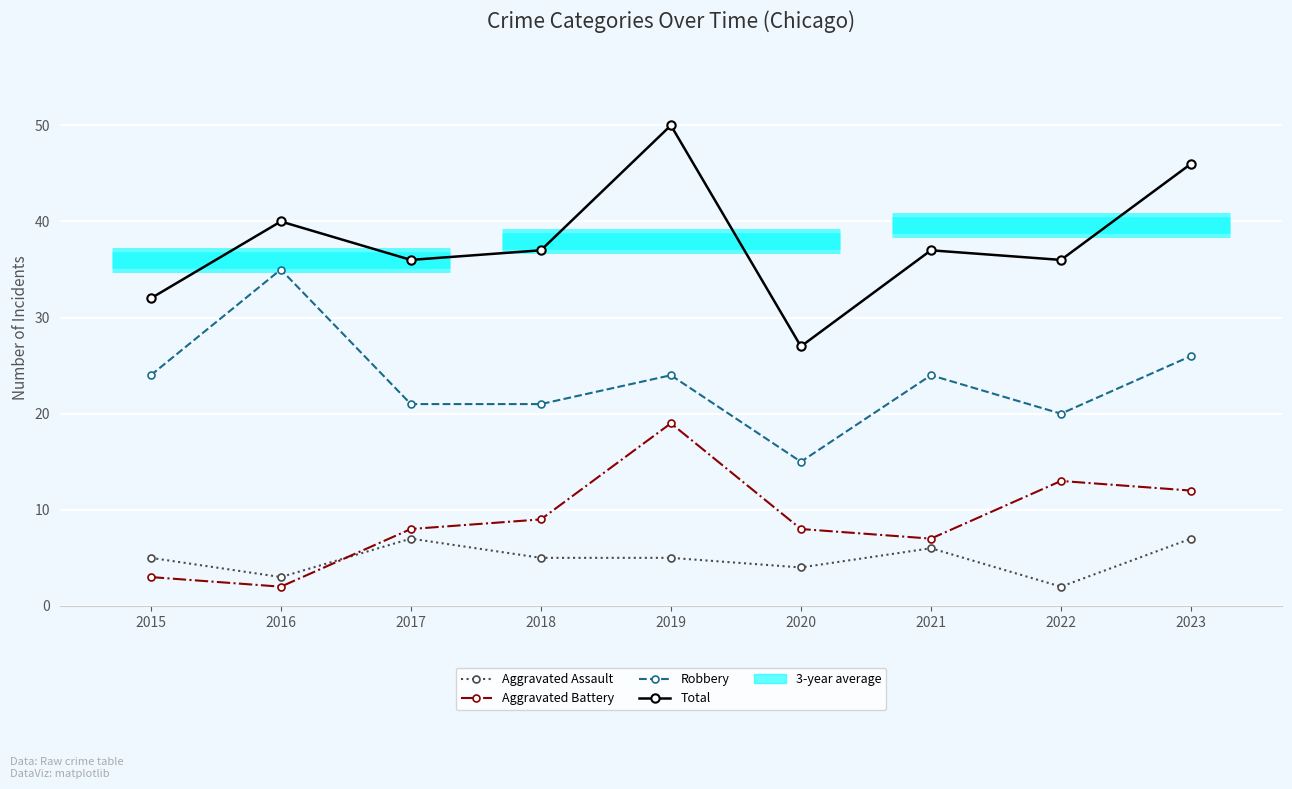

What is the sum of all Aggravated Assault values?

44